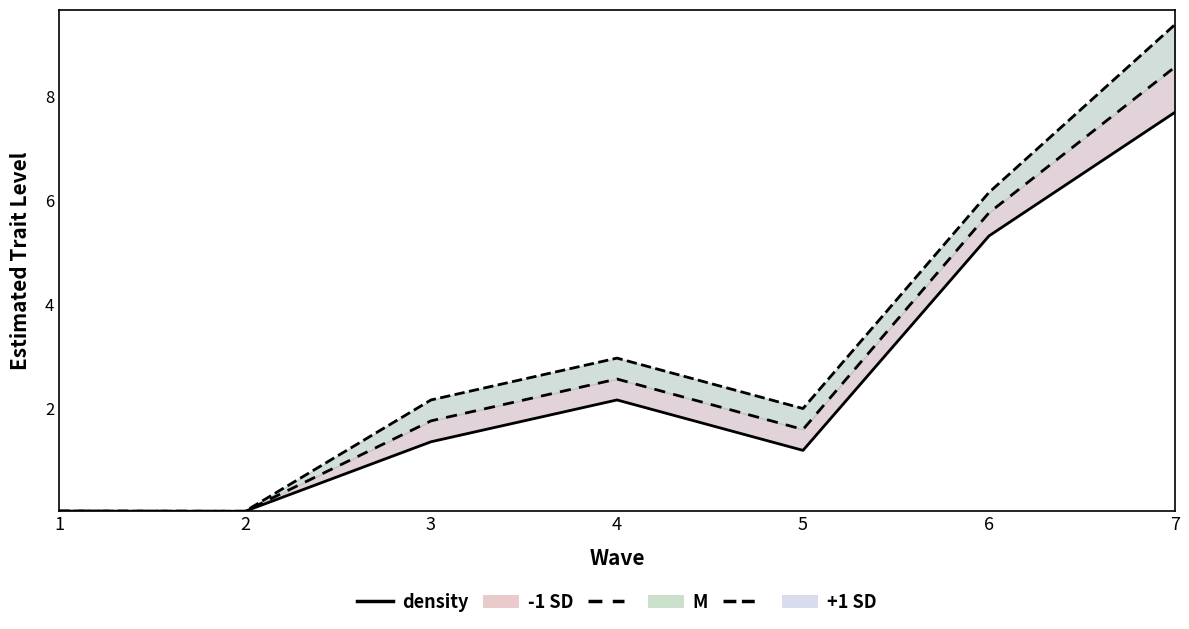

At which category is the sum across all series the highest?

7